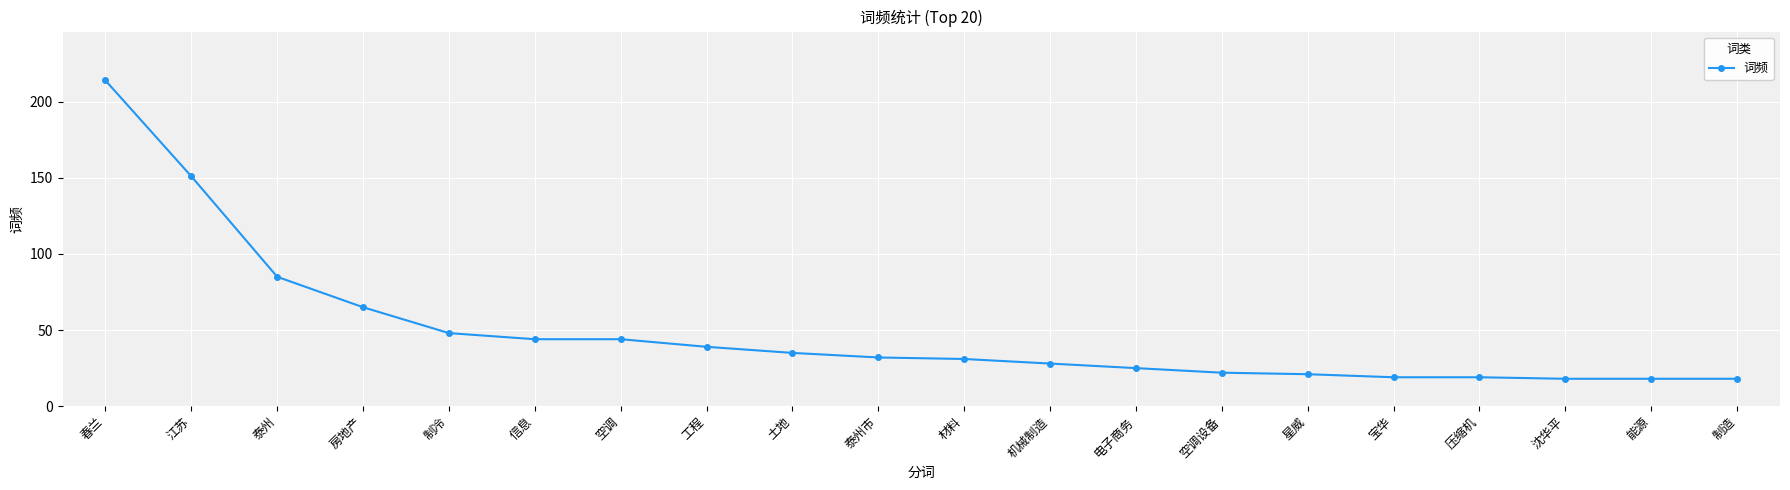

What is the ratio of the value at 制冷 to the value at 空调设备?

2.2